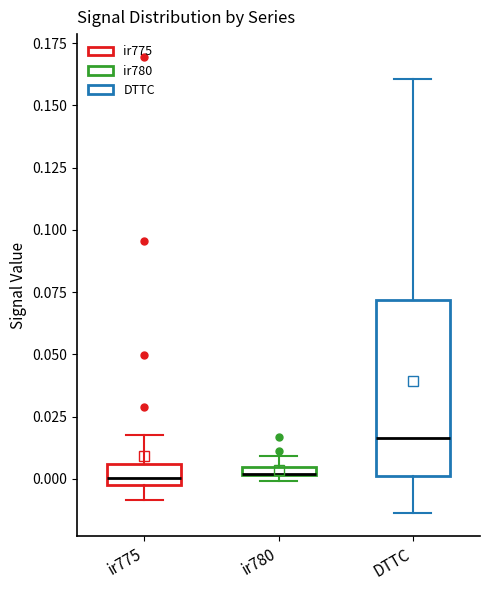

Where is the lower edge of the box for ir780 on the y-axis? The values are not printed on the chart, so give them approximately, as read against the axis.

0.000